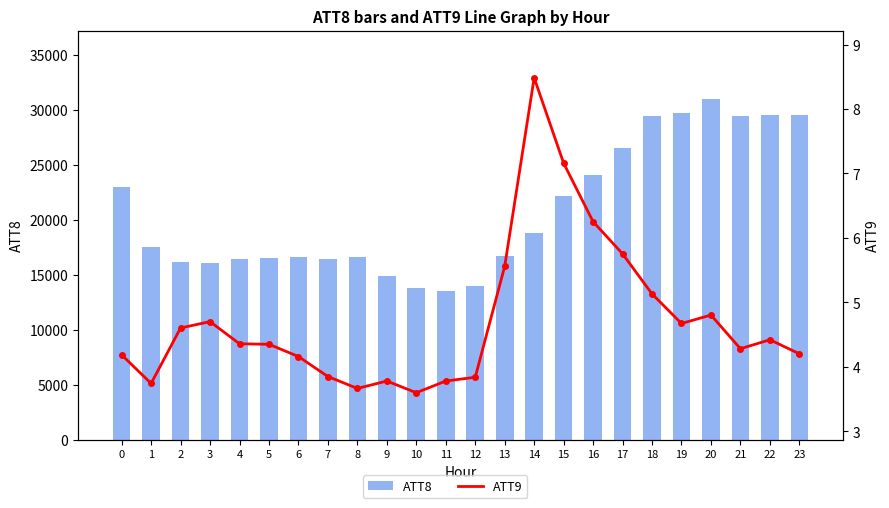

Which has a higher value, 5 or 4?

5